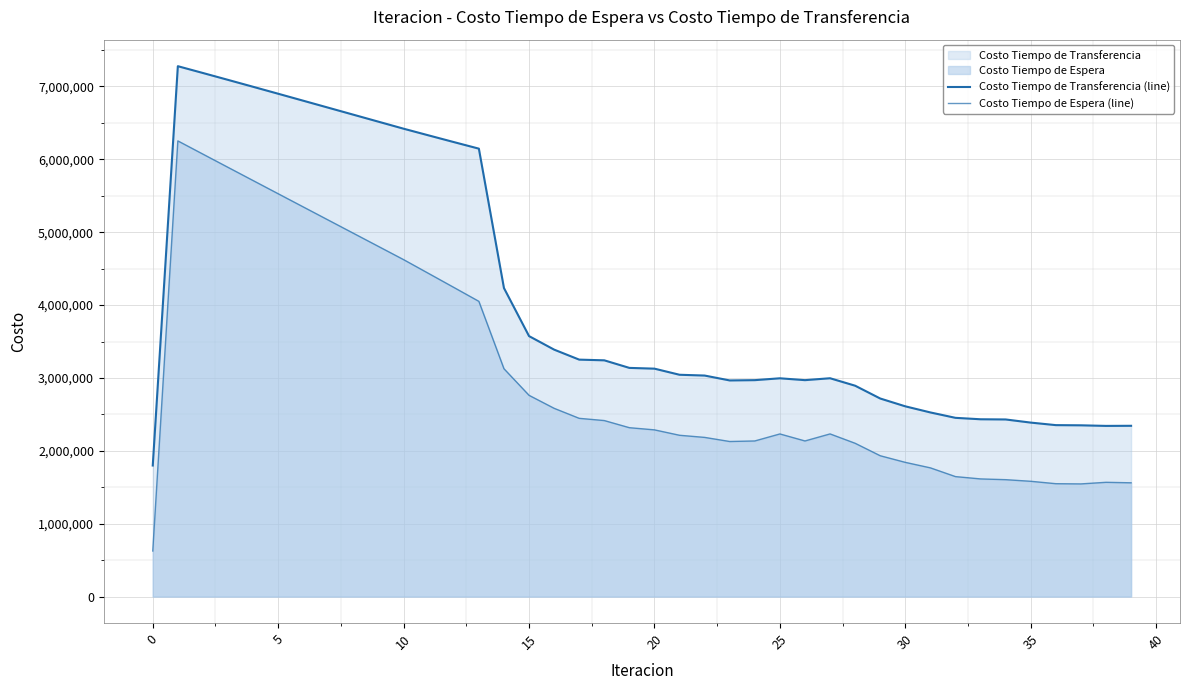

Is the value of Costo Tiempo de Transferencia (line) at 15 greater than the value of Costo Tiempo de Espera (line) at 33?

Yes